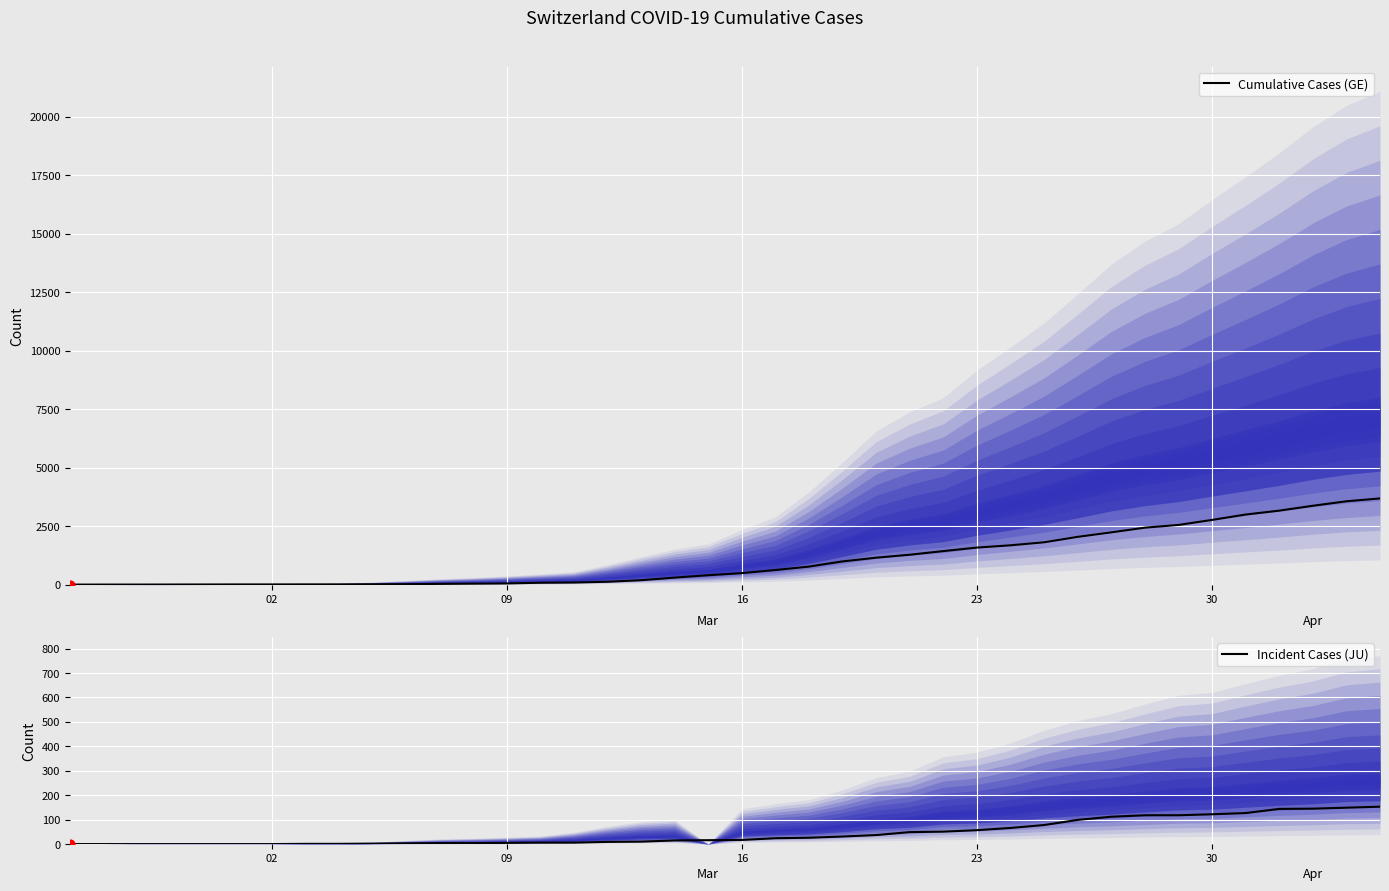

What are all the series names shown in the legend?

Cumulative Cases (GE), Incident Cases (JU)